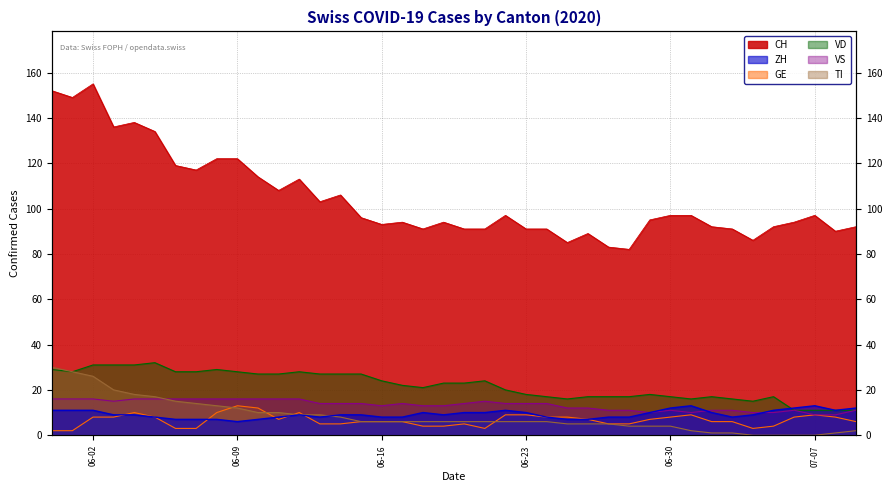

Which series has the largest range (max minus min)?

CH